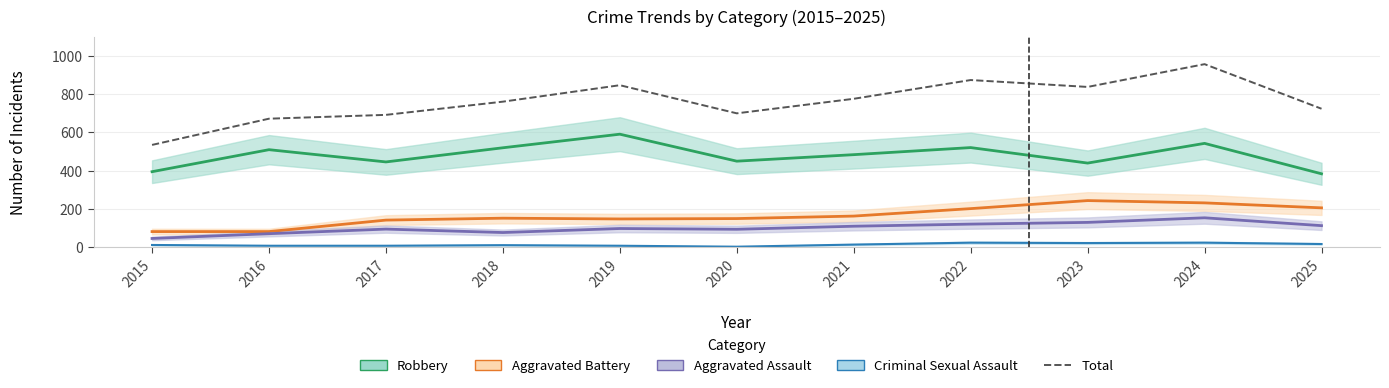

The value at 2025 is 724. True or false?

True